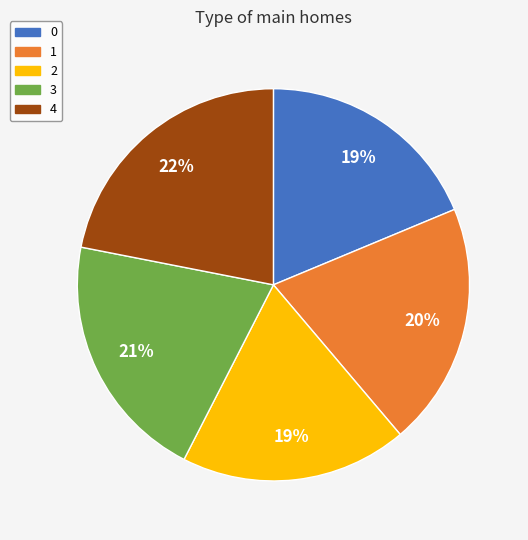

To the nearest percent, what portion does 3 represent?

21%